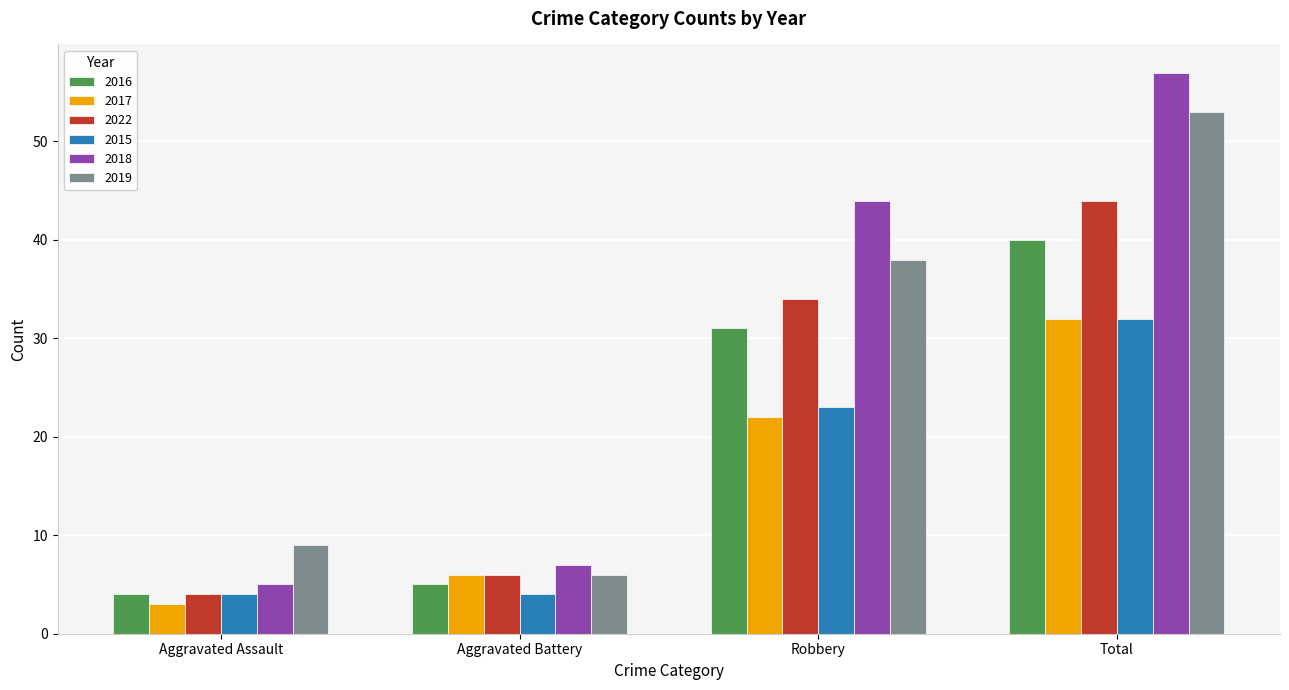

True or false: 2022 has a value of 6 at Aggravated Battery.

True